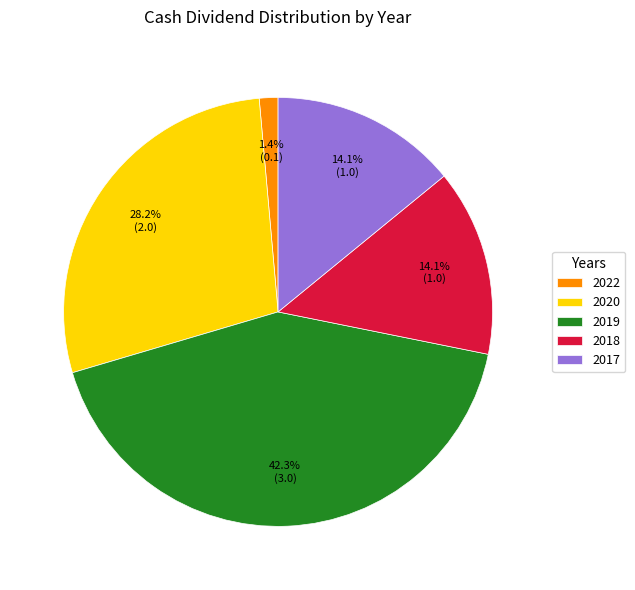

To the nearest percent, what is the difference between the 2020 and 2018 slice percentages?

14%